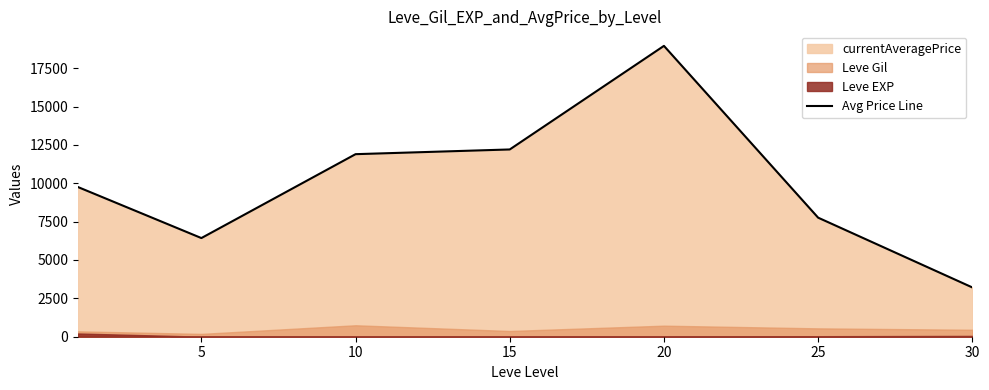

The value of Avg Price Line at 20 is 30502.2. True or false?

False